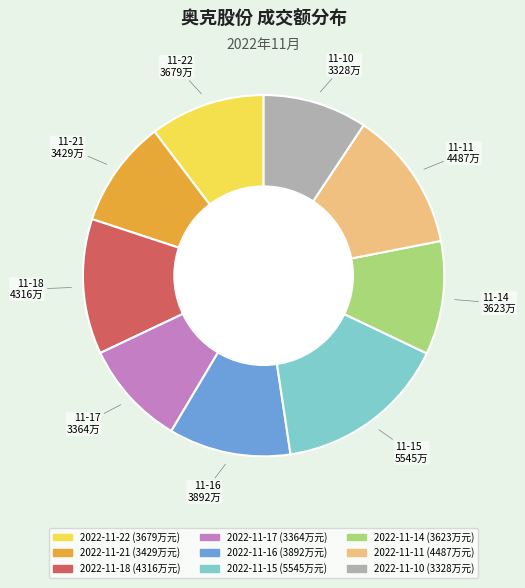

Approximately how many times larger is the value at 2022-11-16 compared to 2022-11-21?

1.1